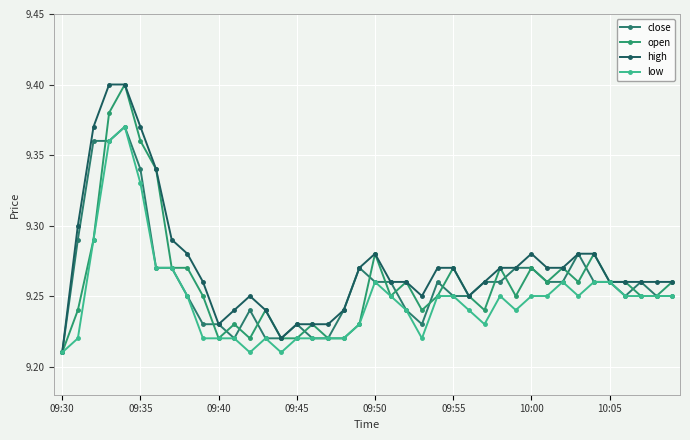

True or false: close and low cross at least once.

False